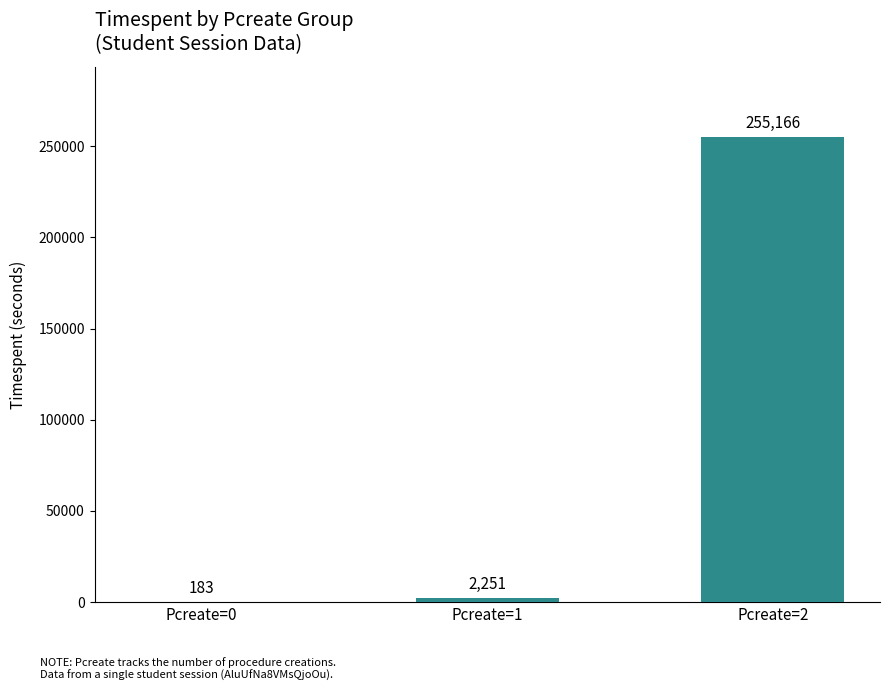

Is it true that the value at Pcreate=1 is 2251?

True